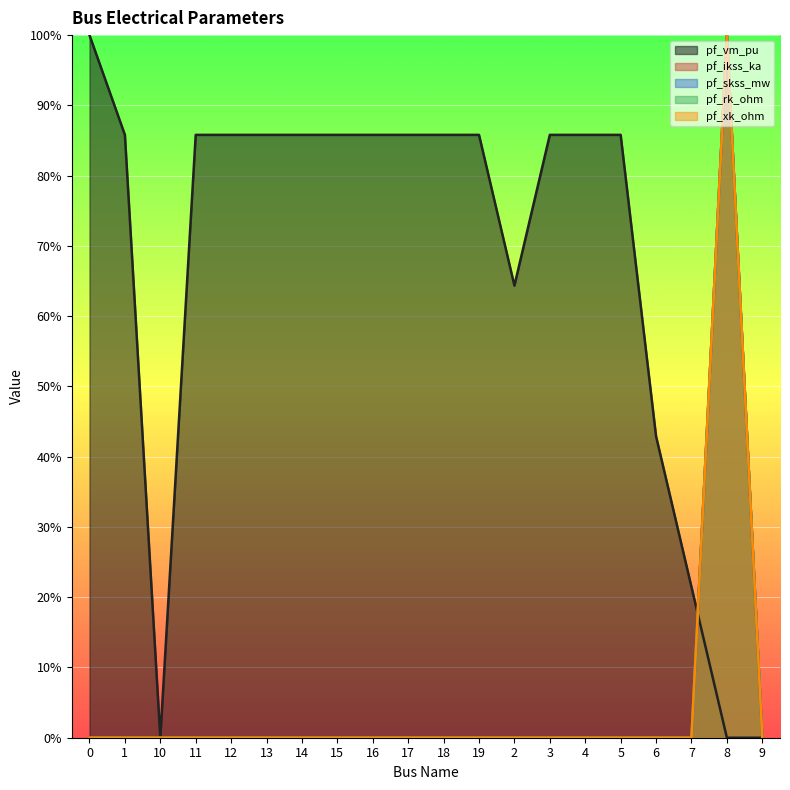

Between 13 and 15, which series saw the biggest shift?

pf_vm_pu